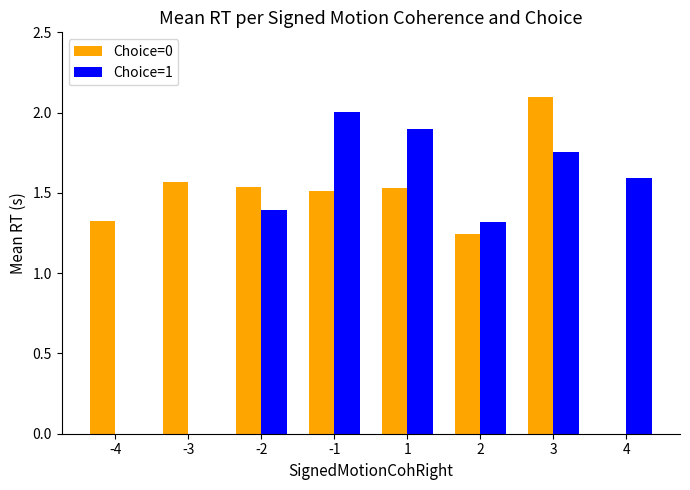

The value of Choice=1 at 1 is 1.9. True or false?

True